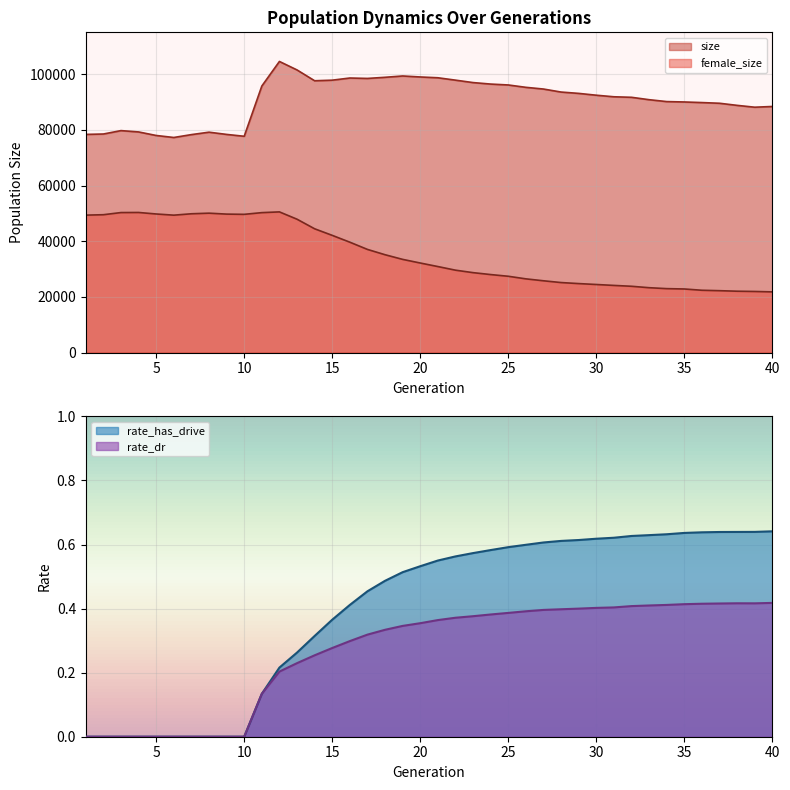

Reading left to right, extract all data points from this chart.

size: 78413.0	78558.0	79776.0	79300.0	78027.0	77305.0	78340.0	79212.0	78410.0	77741.0	95787.0	104626.0	101576.0	97692.0	97900.0	98675.0	98525.0	98933.0	99409.0	99050.0	98765.0	97910.0	97036.0	96499.0	96177.0	95329.0	94715.0	93632.0	93152.0	92495.0	91935.0	91746.0	90886.0	90207.0	90068.0	89853.0	89606.0	88850.0	88186.0	88447.0
female_size: 49407.0	49558.0	50332.0	50365.0	49821.0	49397.0	49897.0	50112.0	49776.0	49693.0	50305.0	50573.0	47943.0	44504.0	42139.0	39687.0	37092.0	35183.0	33511.0	32204.0	30934.0	29634.0	28744.0	28054.0	27442.0	26513.0	25819.0	25183.0	24813.0	24486.0	24155.0	23846.0	23334.0	22998.0	22873.0	22415.0	22261.0	22073.0	21982.0	21832.0
rate_dr: 0.0	0.0	0.0	0.0	0.0	0.0	0.0	0.0	0.0	0.0	0.1	0.2	0.2	0.3	0.3	0.3	0.3	0.3	0.3	0.4	0.4	0.4	0.4	0.4	0.4	0.4	0.4	0.4	0.4	0.4	0.4	0.4	0.4	0.4	0.4	0.4	0.4	0.4	0.4	0.4
rate_has_drive: 0.0	0.0	0.0	0.0	0.0	0.0	0.0	0.0	0.0	0.0	0.1	0.2	0.3	0.3	0.4	0.4	0.5	0.5	0.5	0.5	0.6	0.6	0.6	0.6	0.6	0.6	0.6	0.6	0.6	0.6	0.6	0.6	0.6	0.6	0.6	0.6	0.6	0.6	0.6	0.6